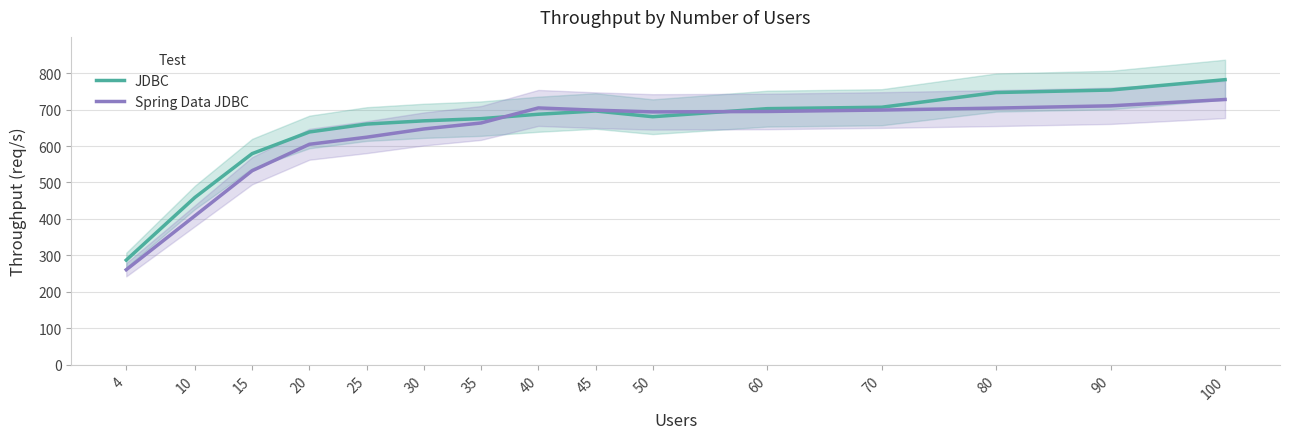

Between which two adjacent categories do Spring Data JDBC and JDBC first intersect?

35 and 40